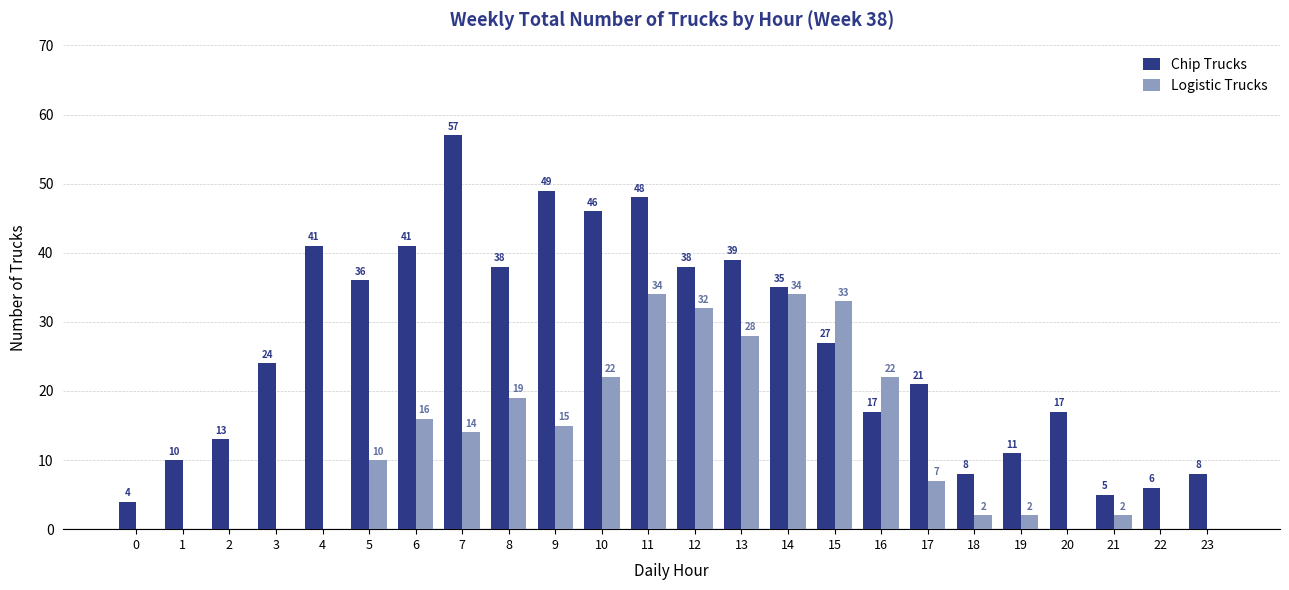

What is the sum of the Logistic Trucks values at 22 and 8?

19